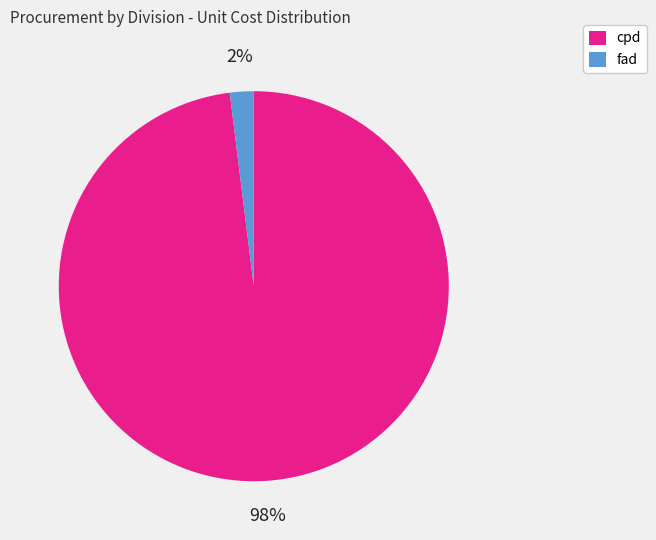

Is there a majority slice in this chart?

Yes